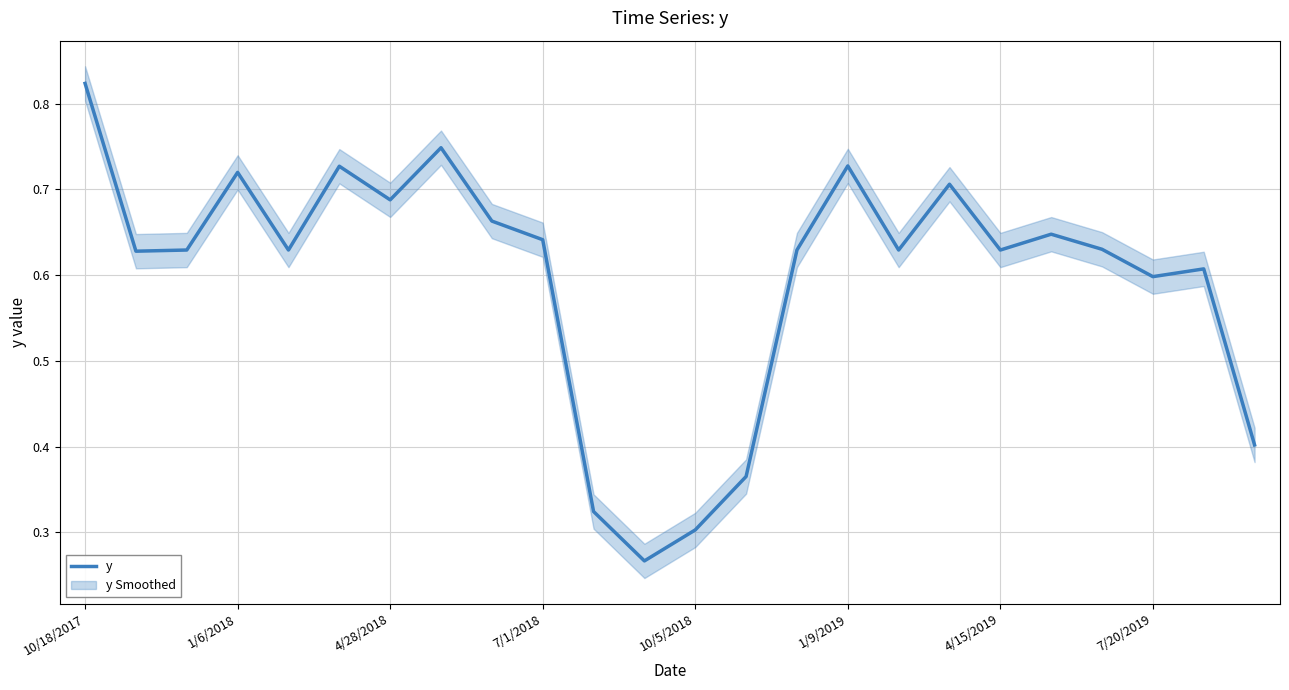

How many interior local valleys (lower than both neighbors) does the data have?

7